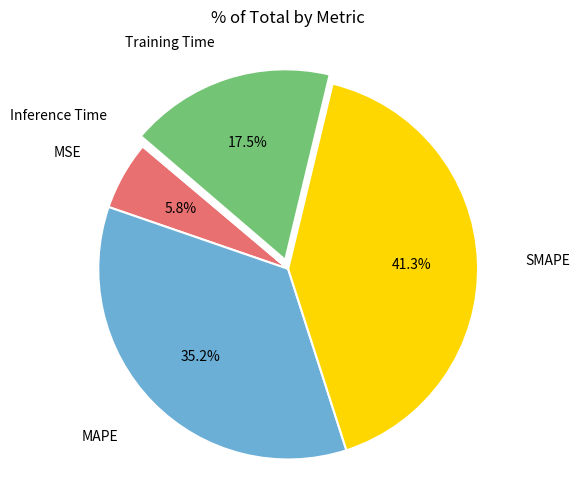

Is there any slice that represents more than half of the pie?

No